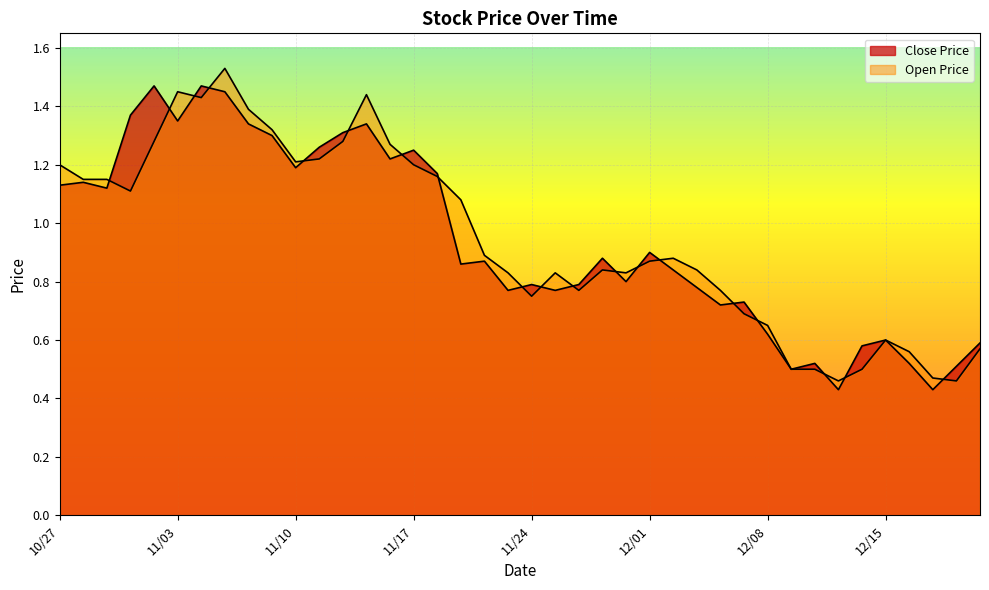

What are all the series names shown in the legend?

Close Price, Open Price